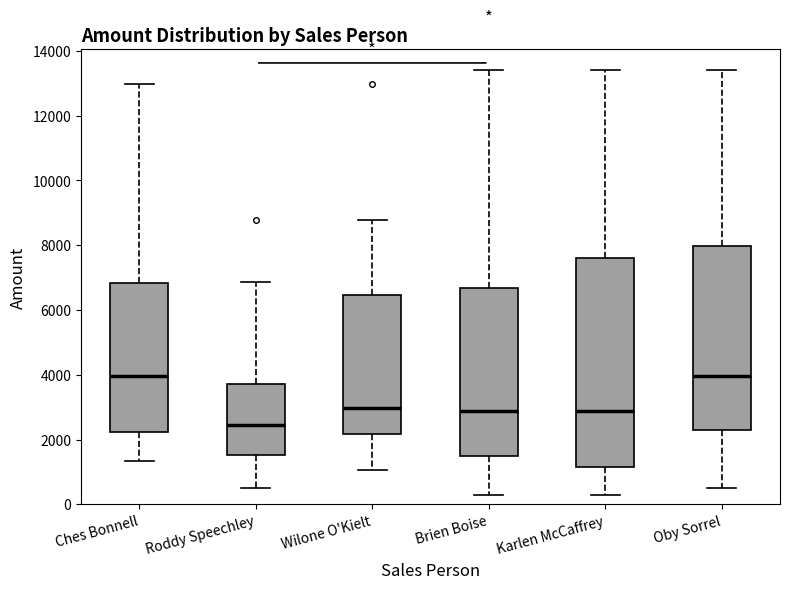

Where does the median line of the box for Roddy Speechley sit on the y-axis? The values are not printed on the chart, so give them approximately, as read against the axis.

2400